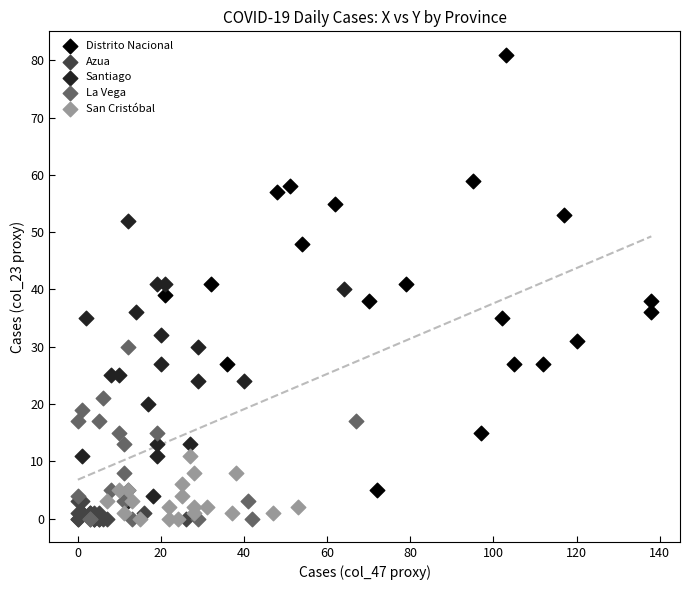

Which series has the widest spread of Y values?

Distrito Nacional